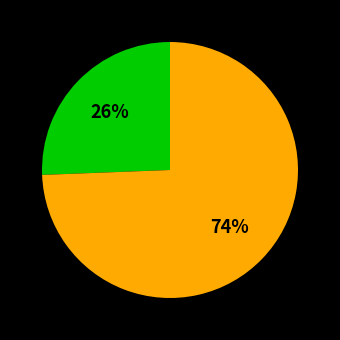

Is there any slice that represents more than half of the pie?

Yes